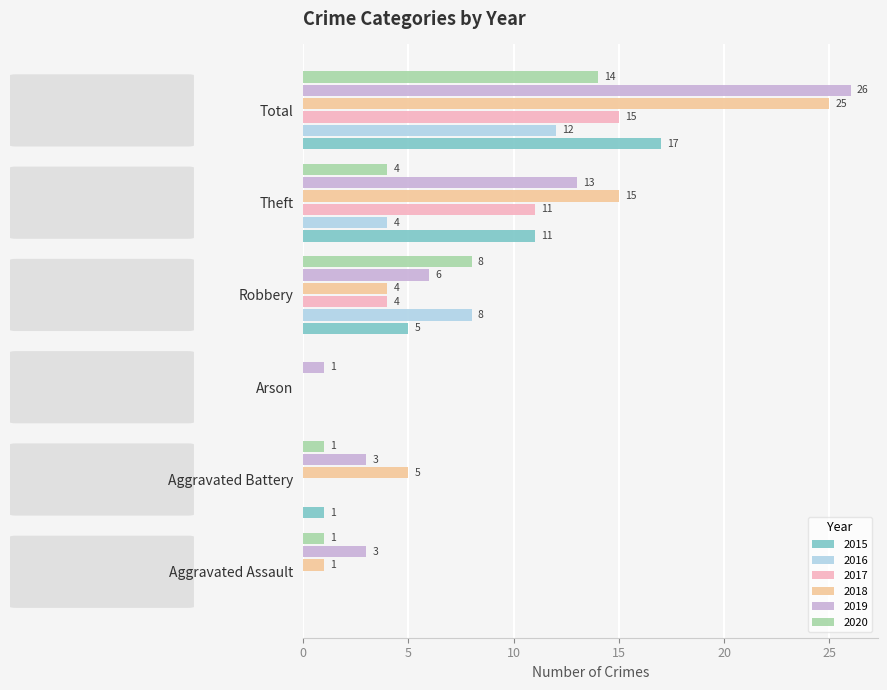

Which series has the largest total across all categories?

2019